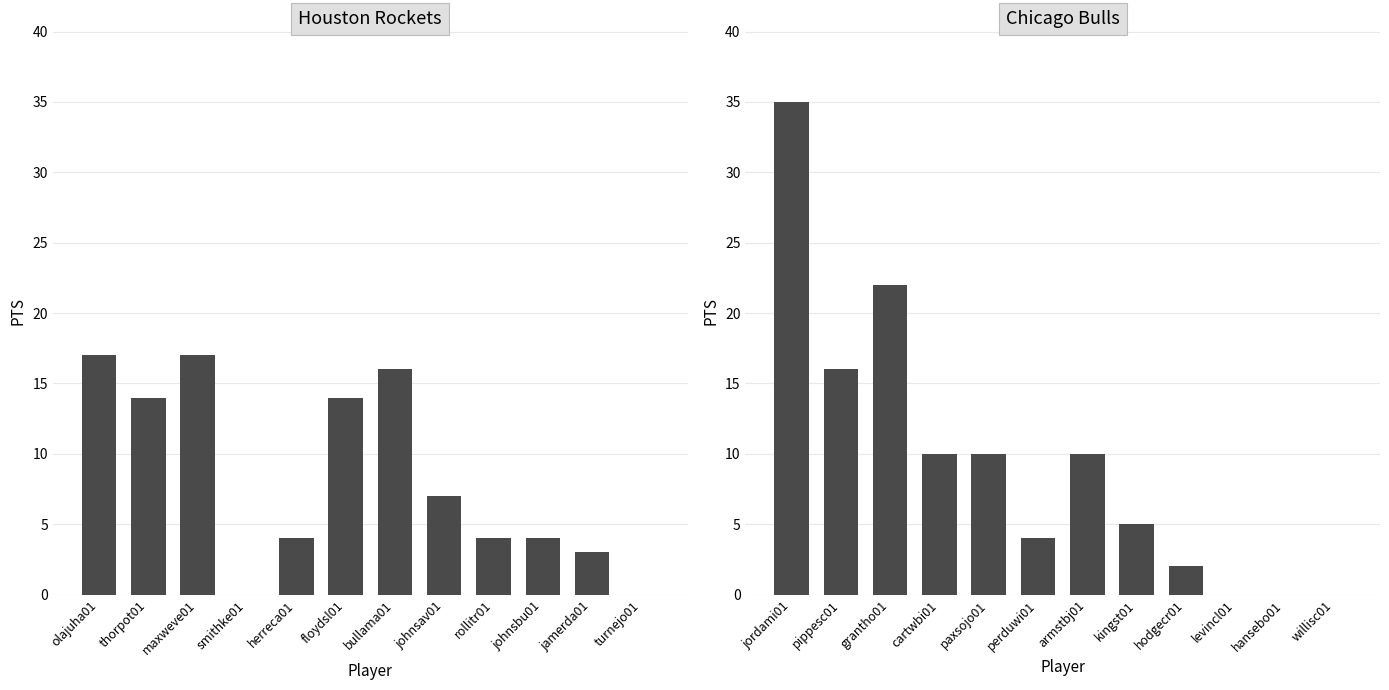

Which series has the largest total across all categories?

Chicago Bulls